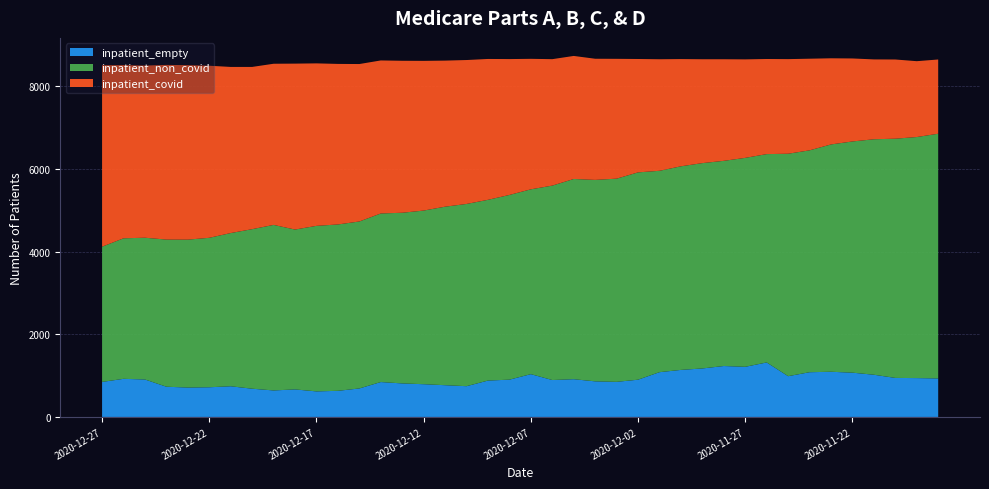

Reading left to right, extract all data points from this chart.

inpatient_covid: 4390	4190	4165	4226	4221	4163	4019	3925	3899	4014	3931	3884	3809	3702	3677	3622	3534	3482	3408	3287	3157	3059	2977	2931	2899	2743	2699	2594	2513	2458	2383	2301	2289	2217	2084	2008	1932	1916	1835	1796
inpatient_non_covid: 3272	3400	3430	3560	3579	3616	3707	3860	4005	3868	4005	4025	4040	4079	4129	4201	4319	4409	4373	4469	4472	4704	4844	4874	4916	5016	4872	4926	4968	4964	5055	5041	5382	5368	5500	5594	5697	5788	5832	5921
inpatient_empty: 847	922	906	731	711	718	742	683	641	666	618	632	689	844	811	792	768	744	880	902	1035	893	913	861	849	901	1083	1138	1173	1232	1213	1318	986	1082	1093	1071	1021	944	940	931